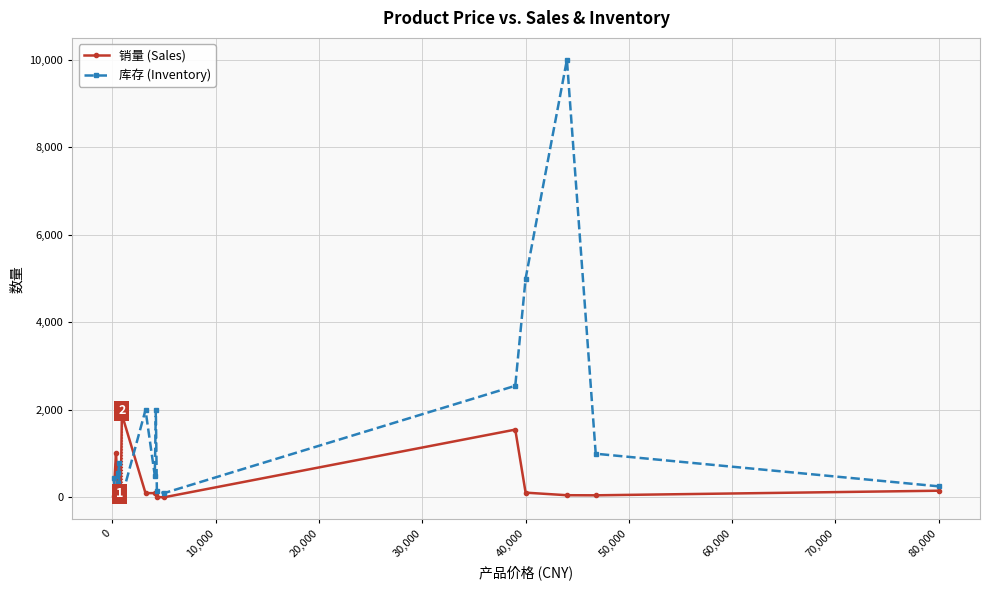

What are all the series names shown in the legend?

销量 (Sales), 库存 (Inventory)